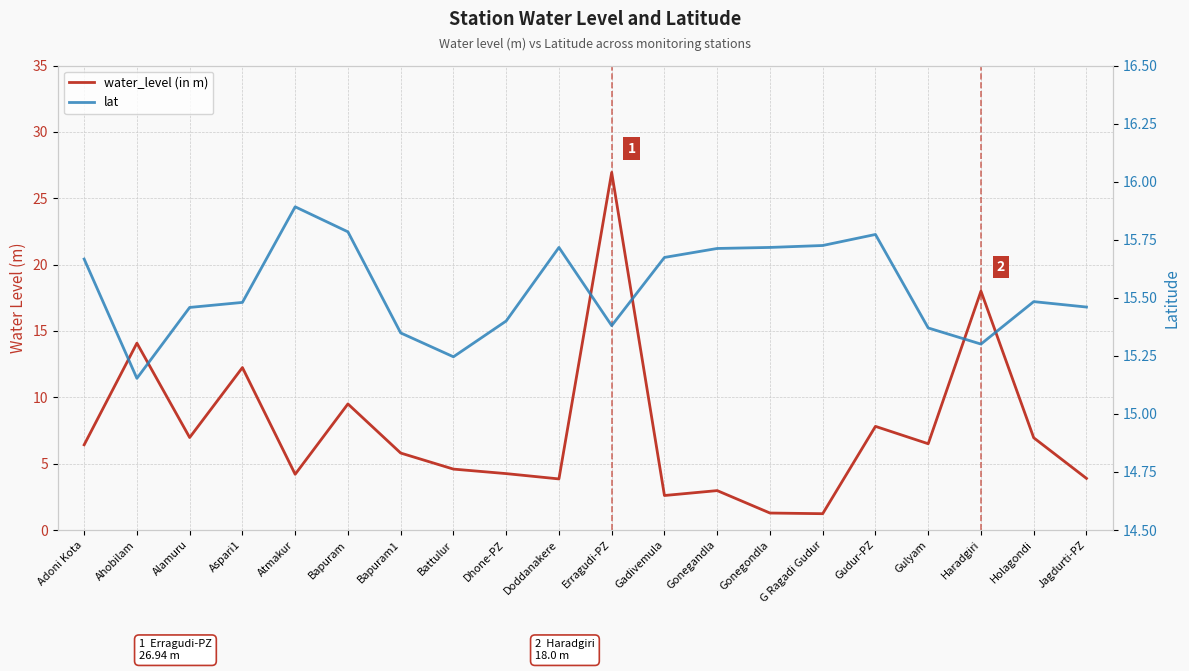

What is the average value of the water_level (in m) series?

7.5